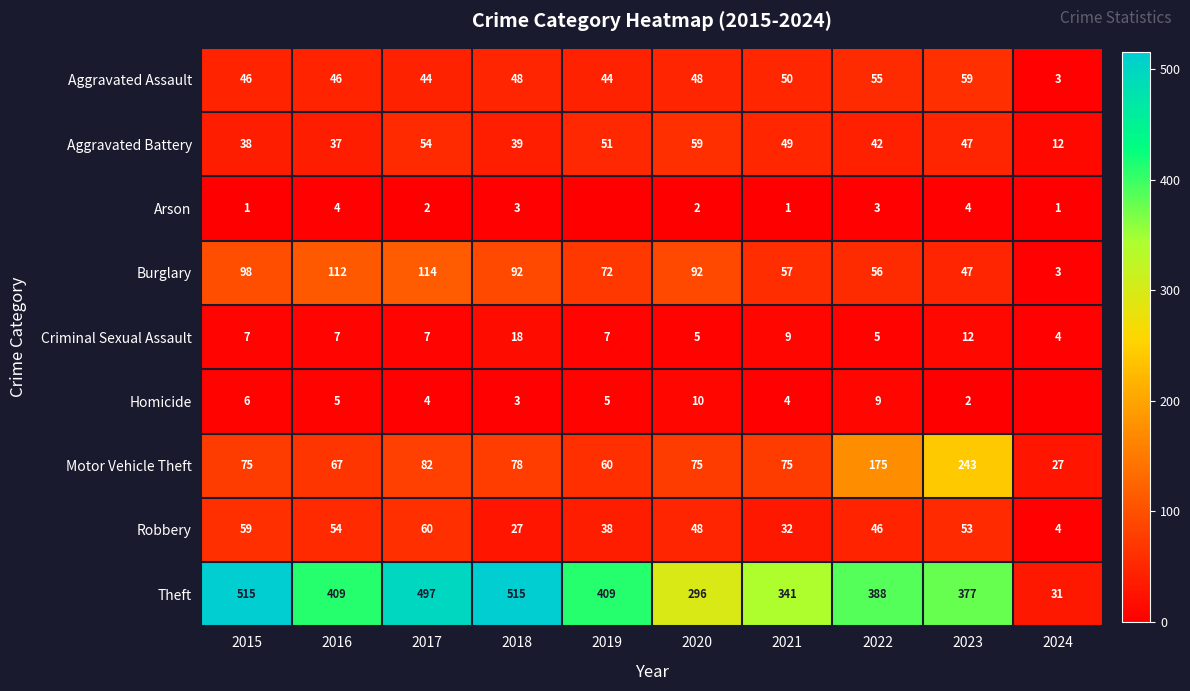

How many data points in Motor Vehicle Theft are less than 75?

3